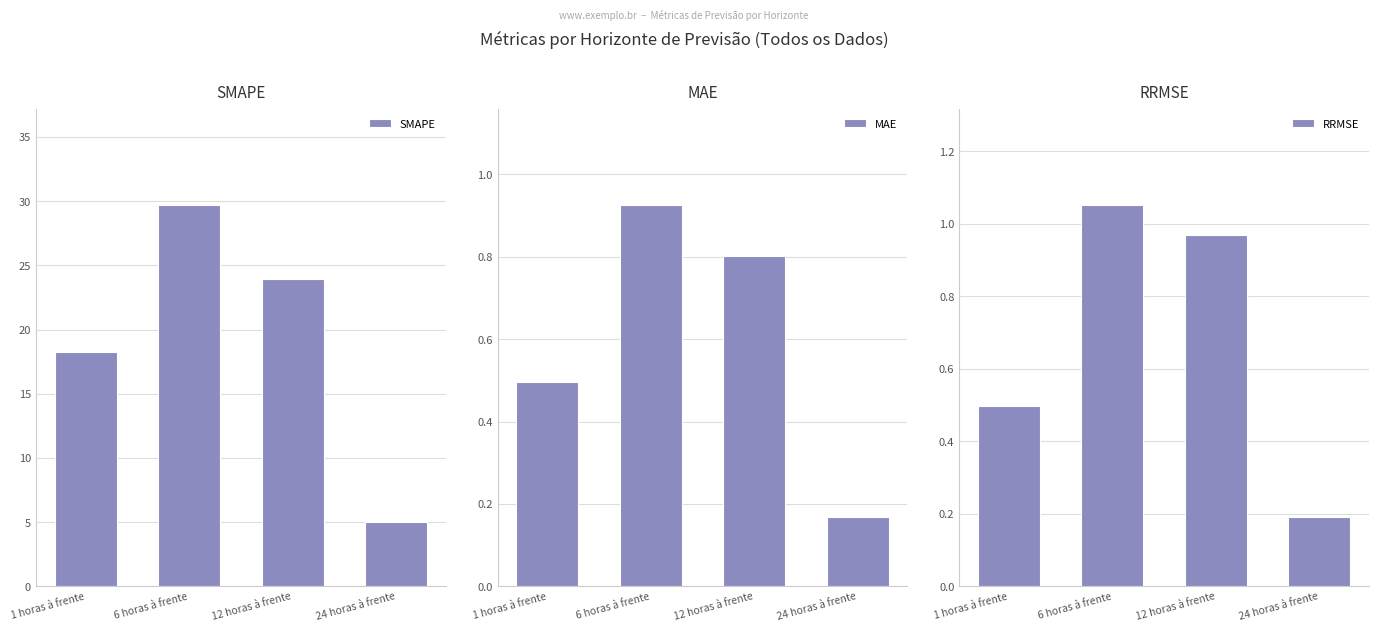

What is the difference between the MAE values at 24 horas à frente and 1 horas à frente?

0.3